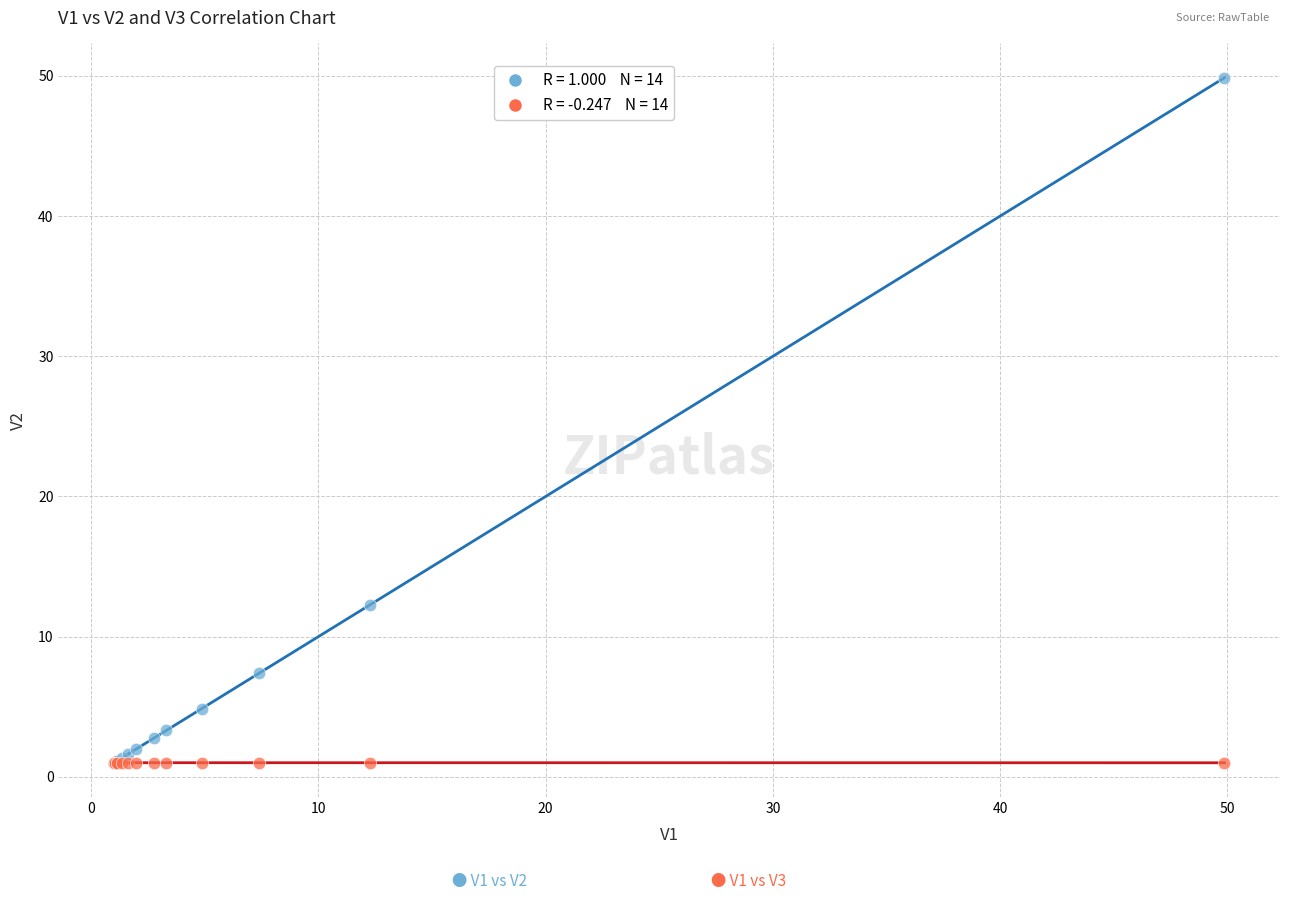

Across all series, what Y value is closest to 25?

12.3